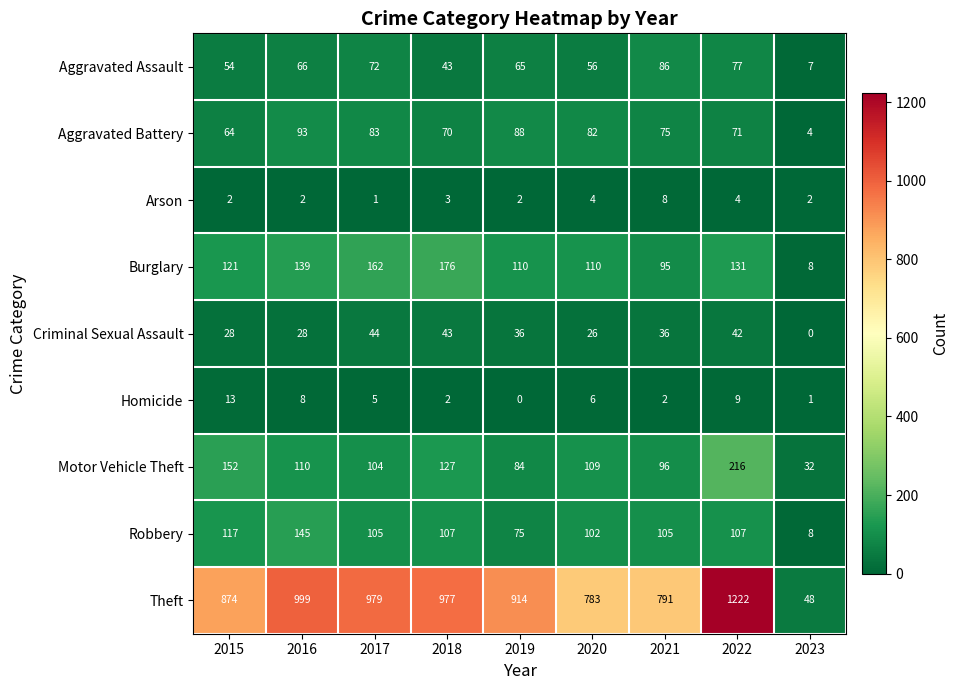

List the series in order of their peak value, lowest first.

Arson, Homicide, Criminal Sexual Assault, Aggravated Assault, Aggravated Battery, Robbery, Burglary, Motor Vehicle Theft, Theft